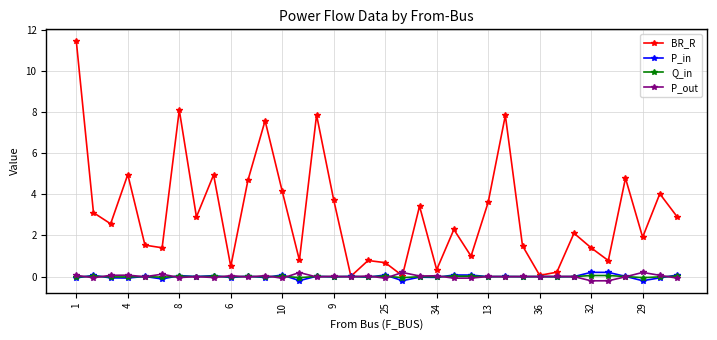

In BR_R, how many points are lower than both neighbors (excluding endpoints)?

12